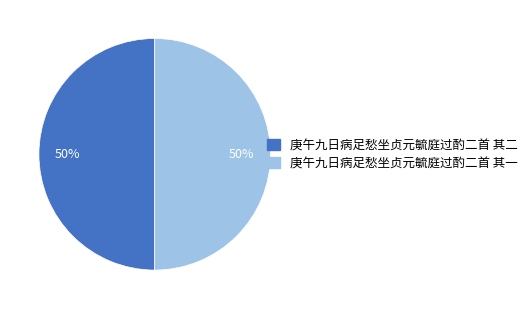

What percentage is the 庚午九日病足愁坐贞元毓庭过酌二首 其二 slice, to the nearest percent?

50%